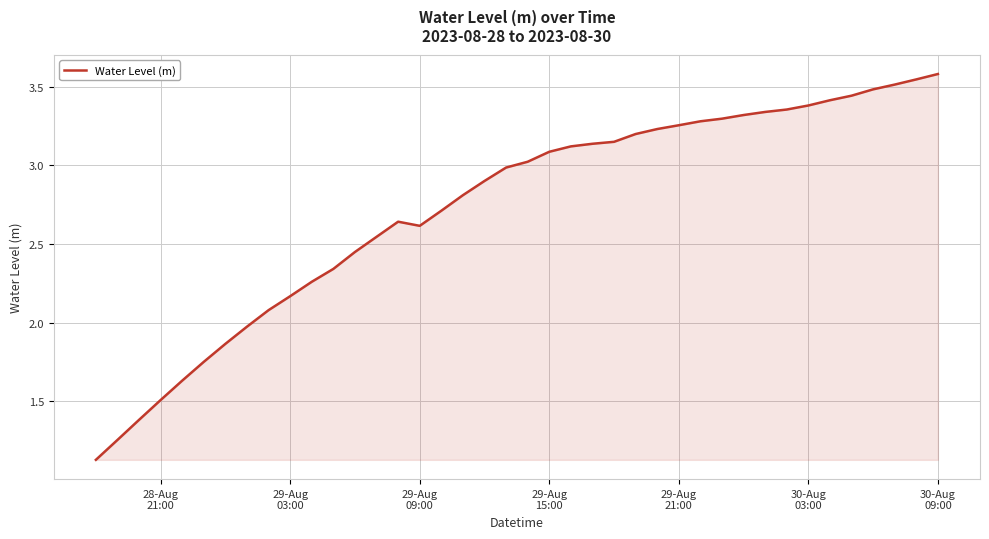

What is the maximum value shown in the chart?

3.6